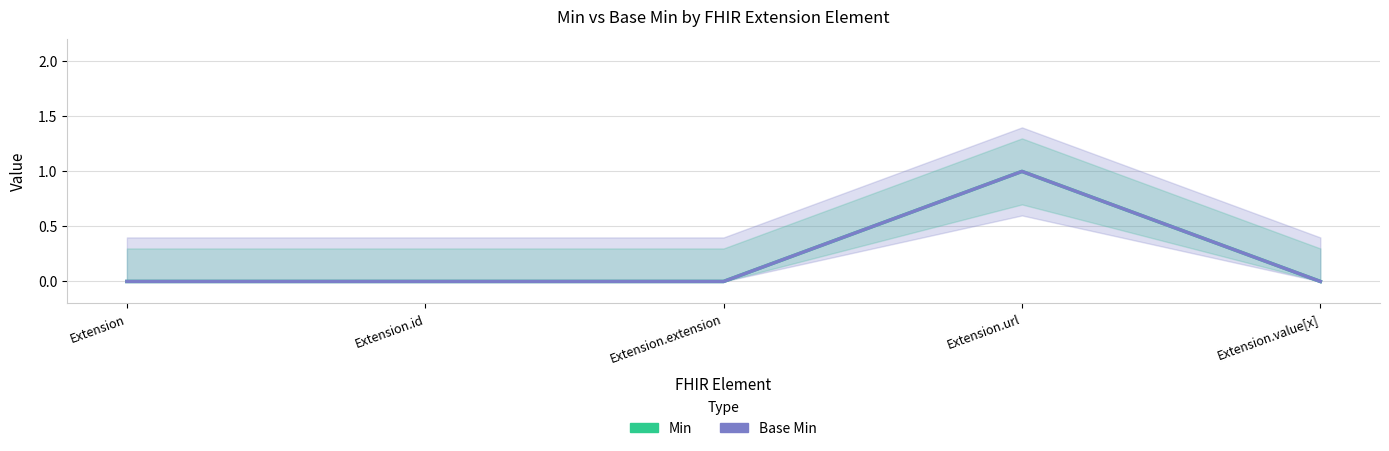

Which has a higher value, Extension.url or Extension?

Extension.url